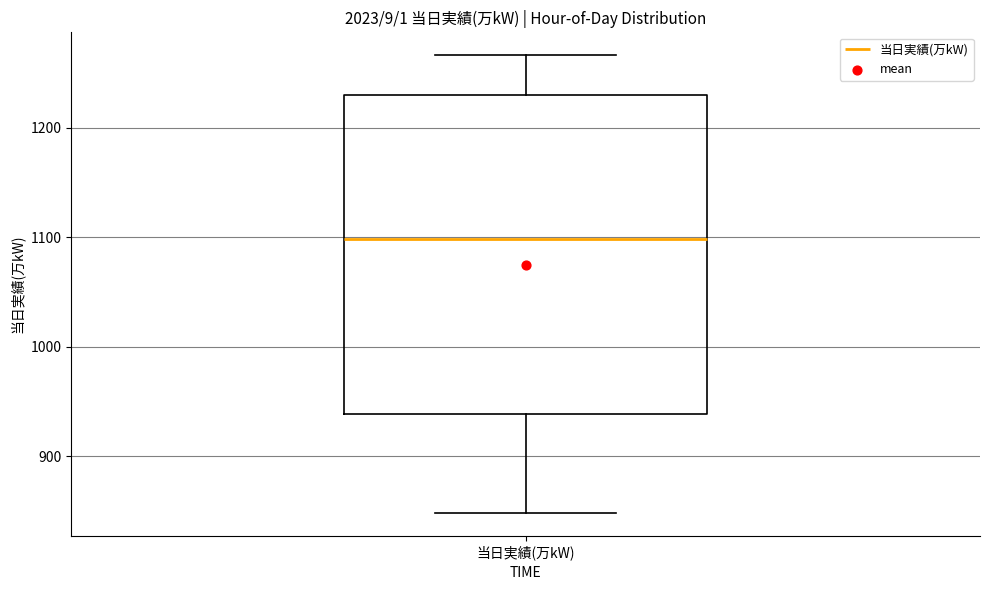

Transcribe this box plot: give where the median line is, the range the box spans, and where the two whiskers end, as read against the y-axis. The values are not printed on the chart, so give them approximately, as read against the axis.

median 1100, box 940 to 1230, whiskers 850 to 1270